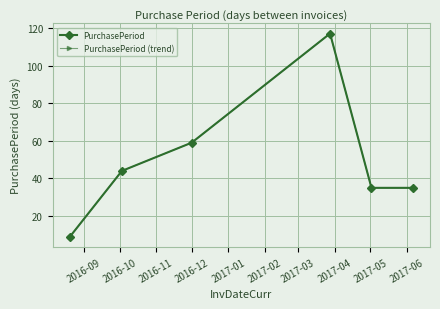

In PurchasePeriod, how many points are higher than both neighbors (excluding endpoints)?

1